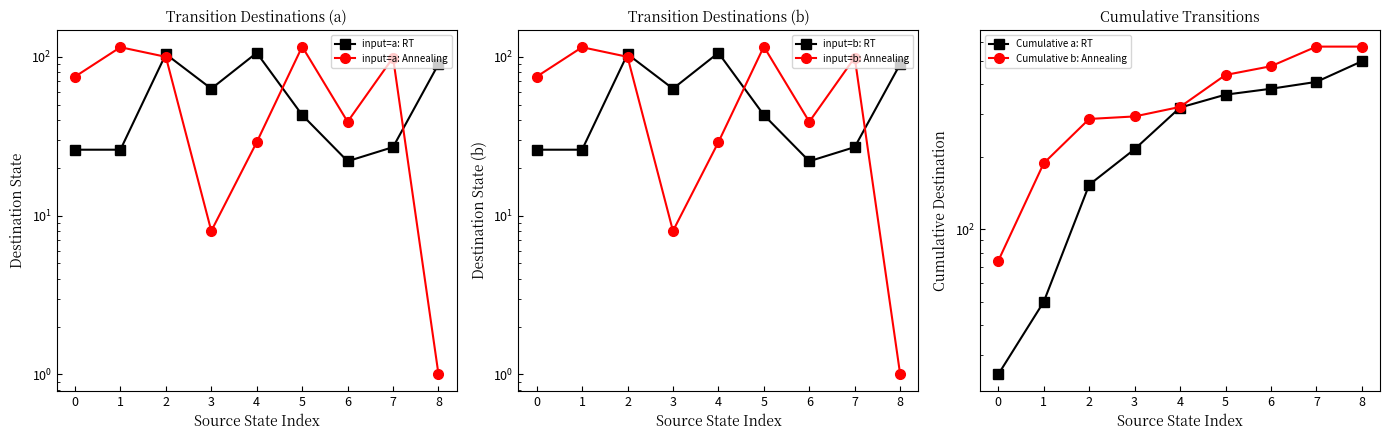

At how many categories does at least one series exceed 546?

2